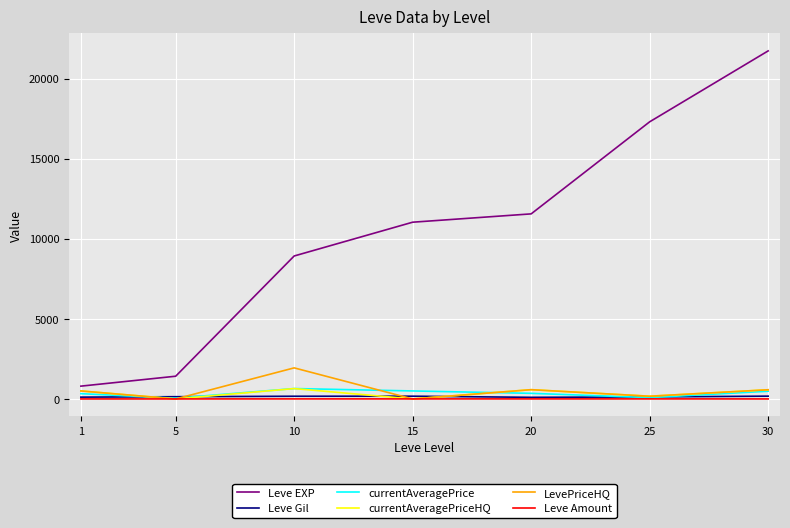

What is the highest value of the currentAveragePrice series?

649.8